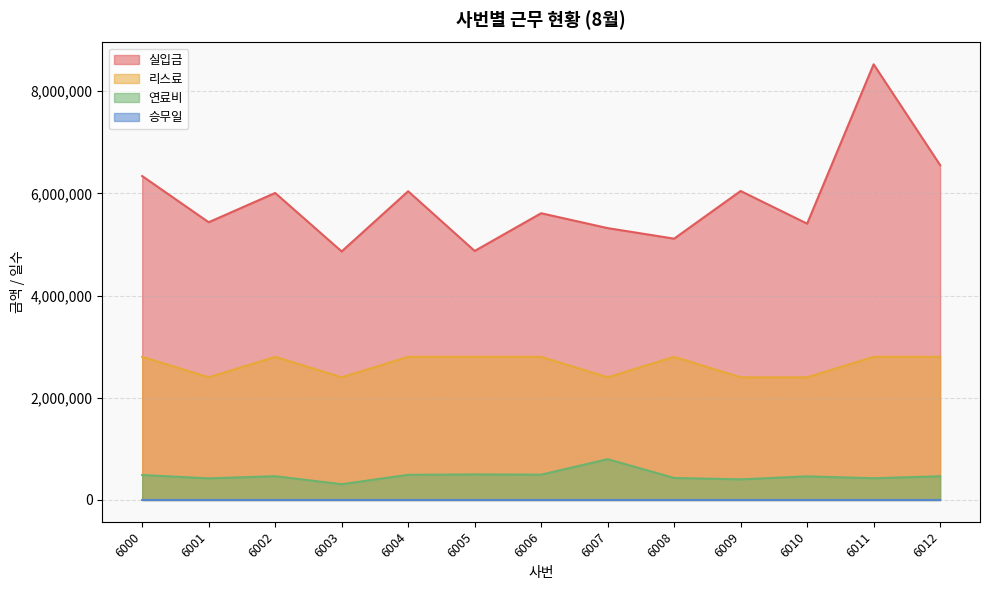

Which series has the largest range (max minus min)?

실입금